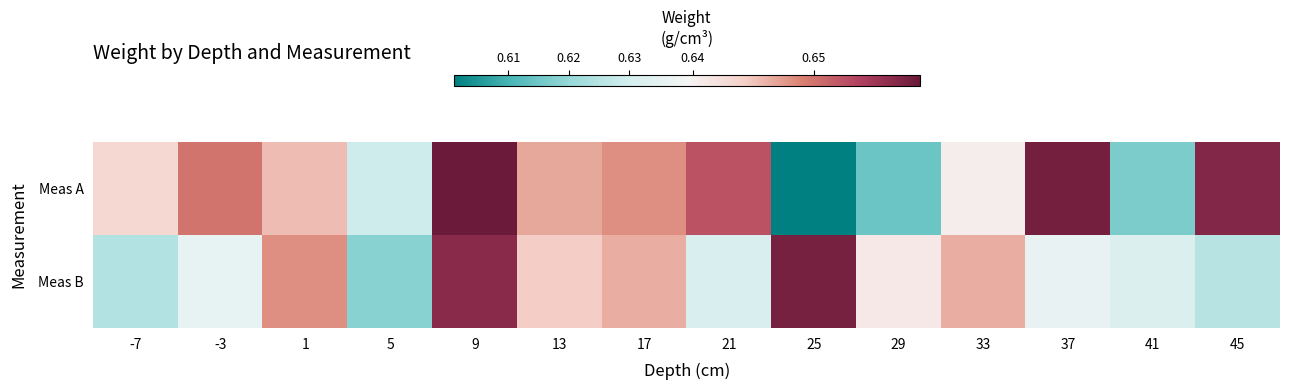

At 1, list the series in order from largest to smallest.

Meas B, Meas A